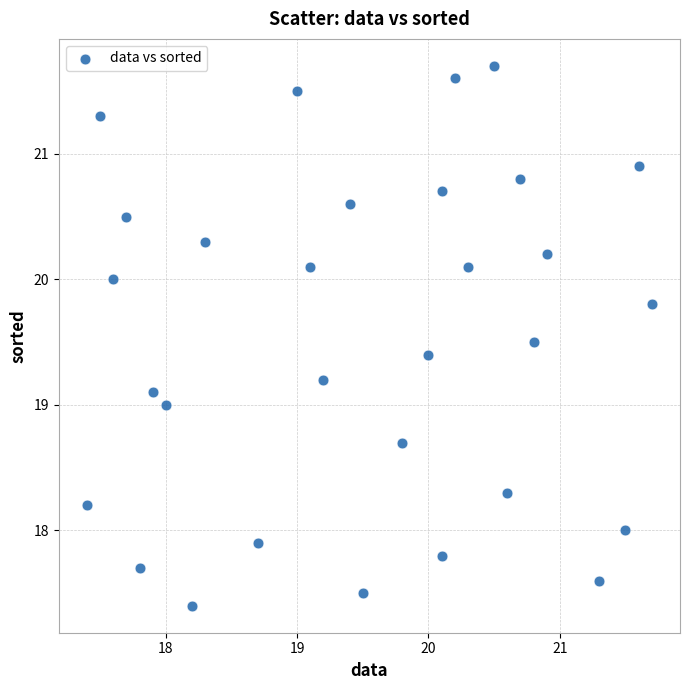

What is the range of Y values (max minus min)?

4.3